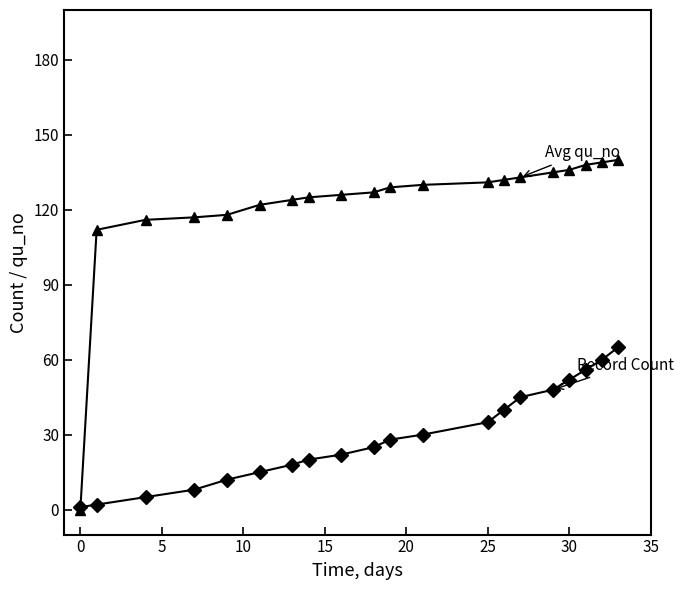

What is the maximum value shown in the chart?

140